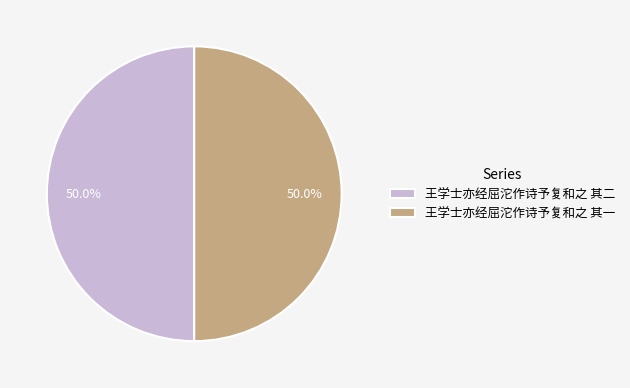

What portion of the pie excludes 王学士亦经屈沱作诗予复和之 其二?

50.0%